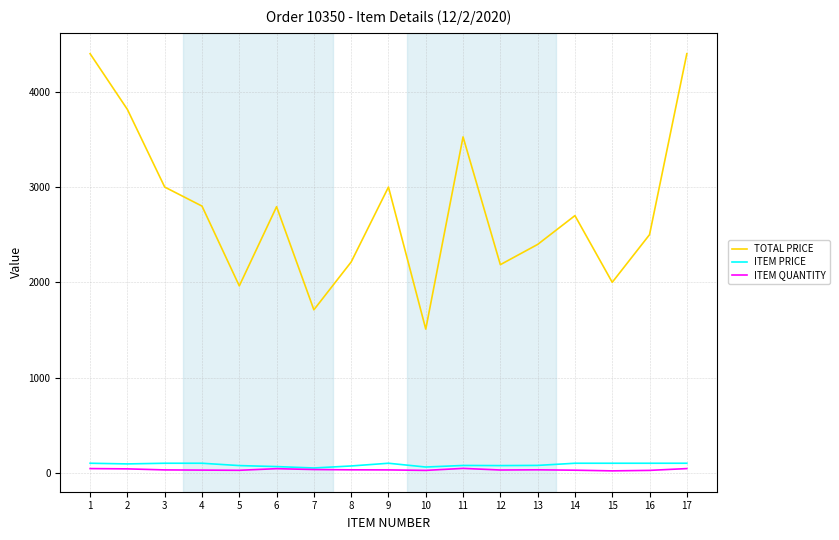

Which series has the largest total across all categories?

TOTAL PRICE